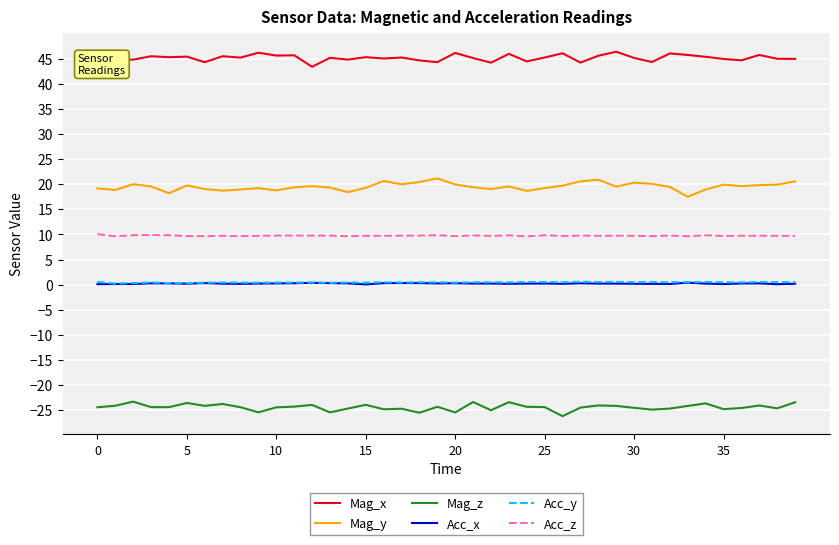

What is the maximum value shown in the chart?

46.4